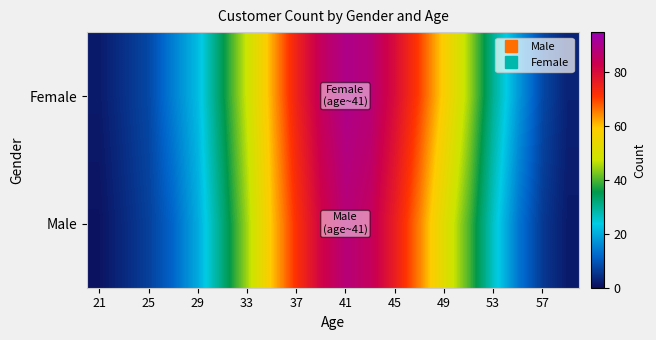

List the series in order of their peak value, lowest first.

Male, Female